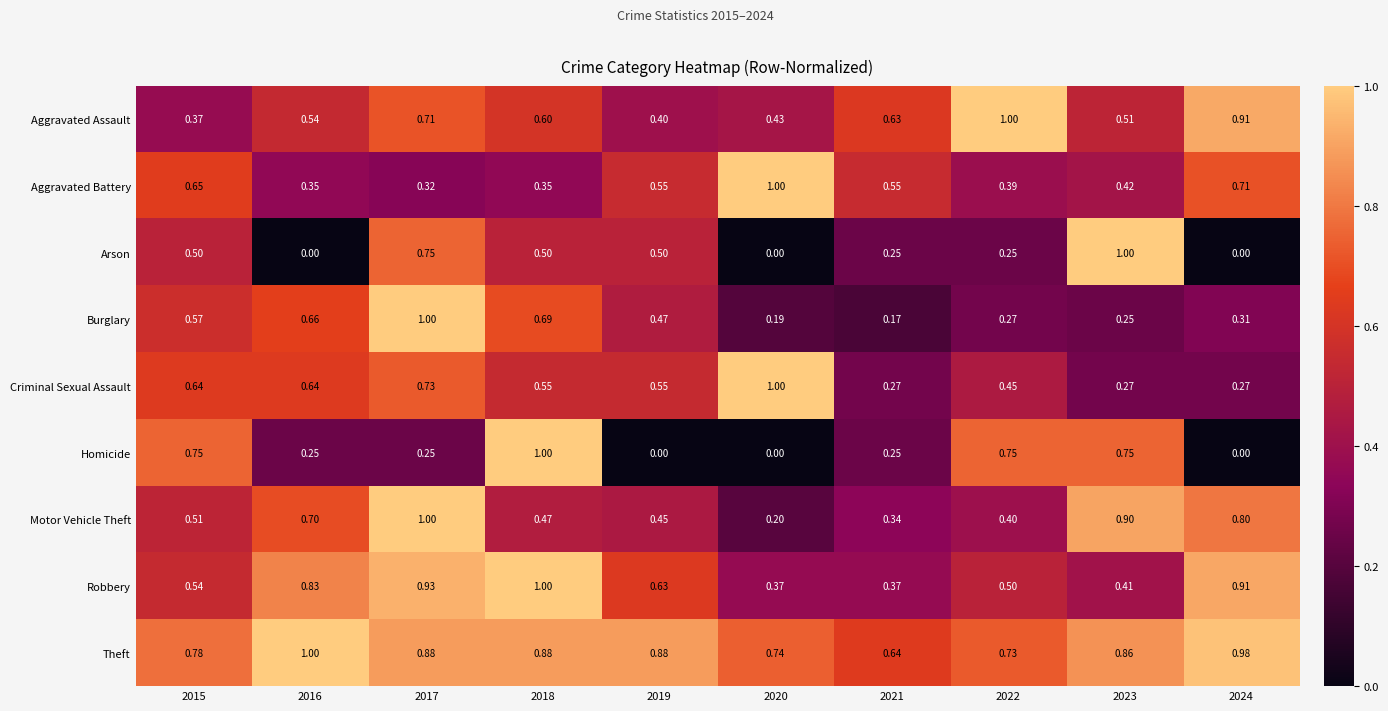

At 2023, list the series in order from largest to smallest.

Arson, Motor Vehicle Theft, Theft, Homicide, Aggravated Assault, Aggravated Battery, Robbery, Criminal Sexual Assault, Burglary